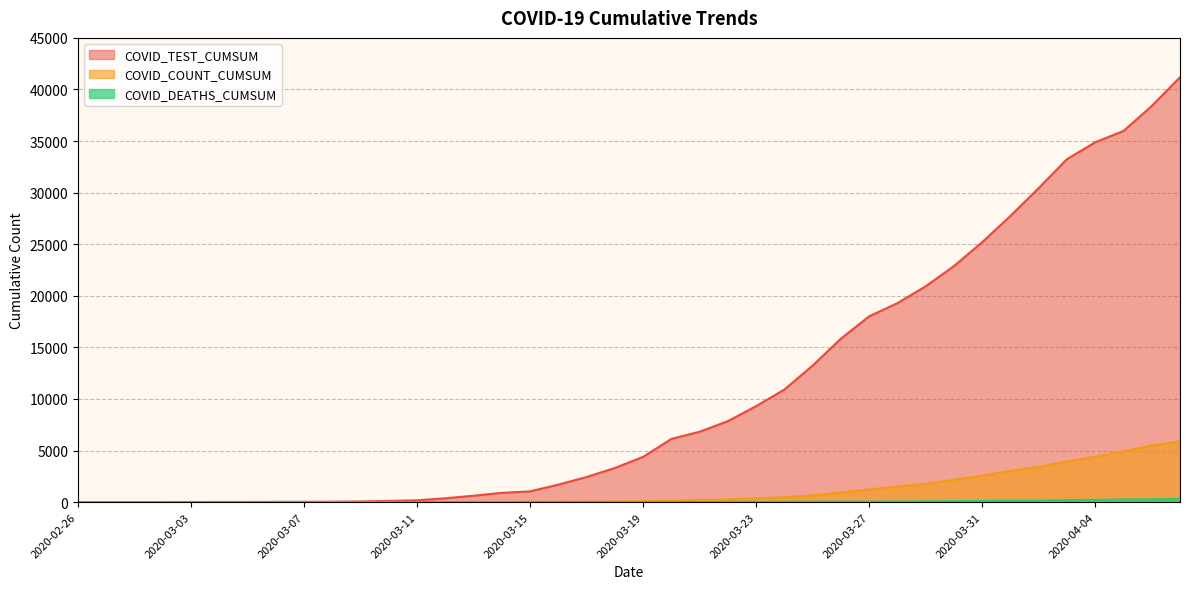

Is it true that COVID_DEATHS_CUMSUM equals 0 at 2020-03-13?

True